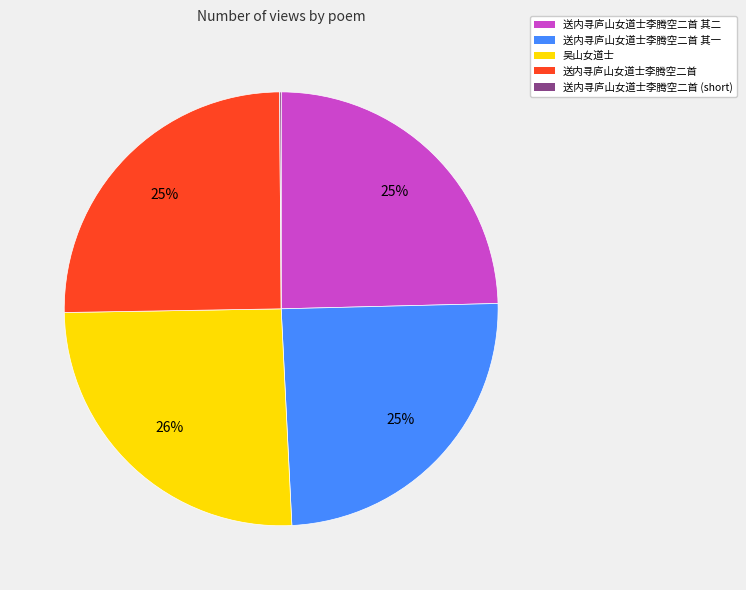

Is the sum of 送内寻庐山女道士李腾空二首 and 吴山女道士 greater than half?

Yes